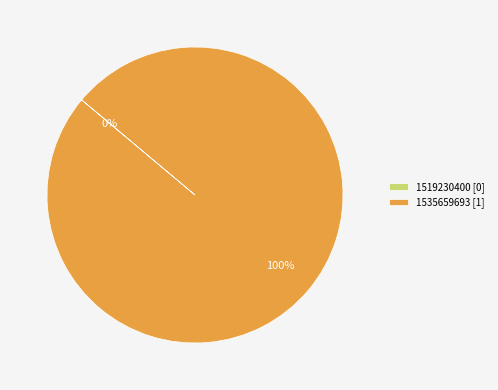

Is it true that 1535659693 is 99% of the pie?

False